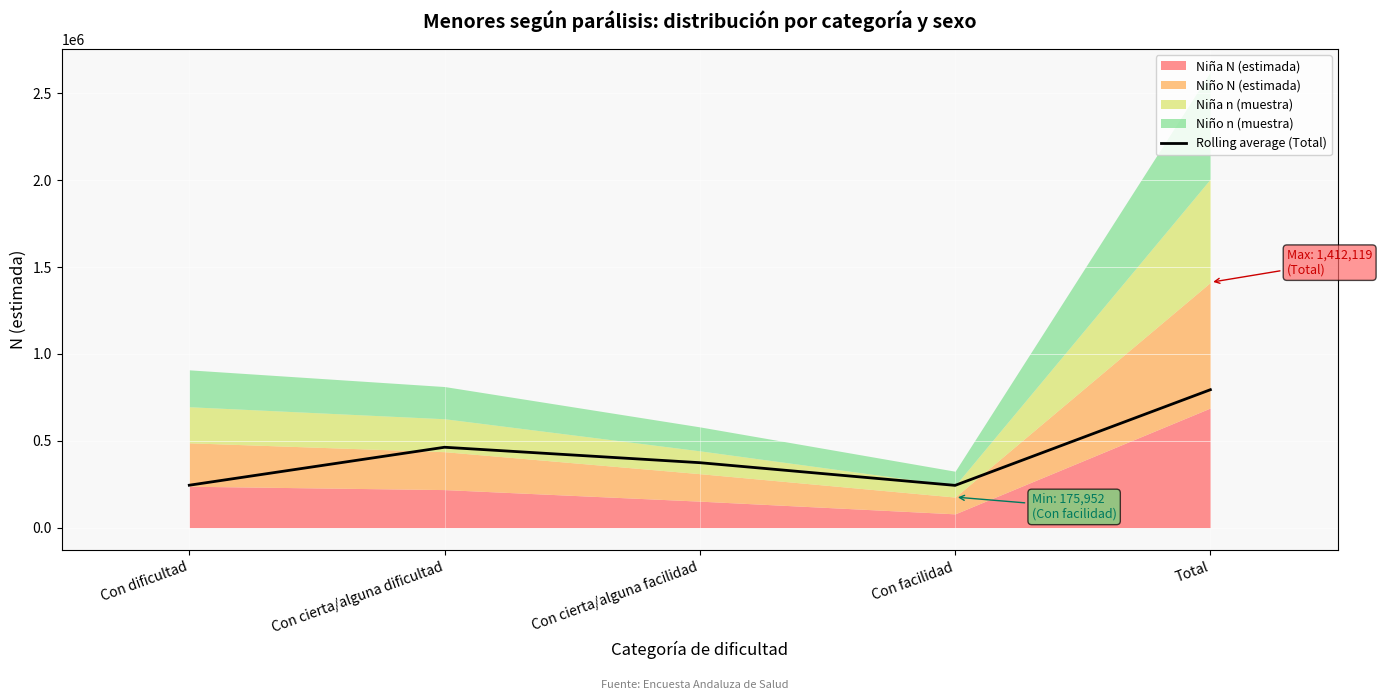

Which has a higher value, Con cierta/alguna facilidad or Con facilidad?

Con cierta/alguna facilidad